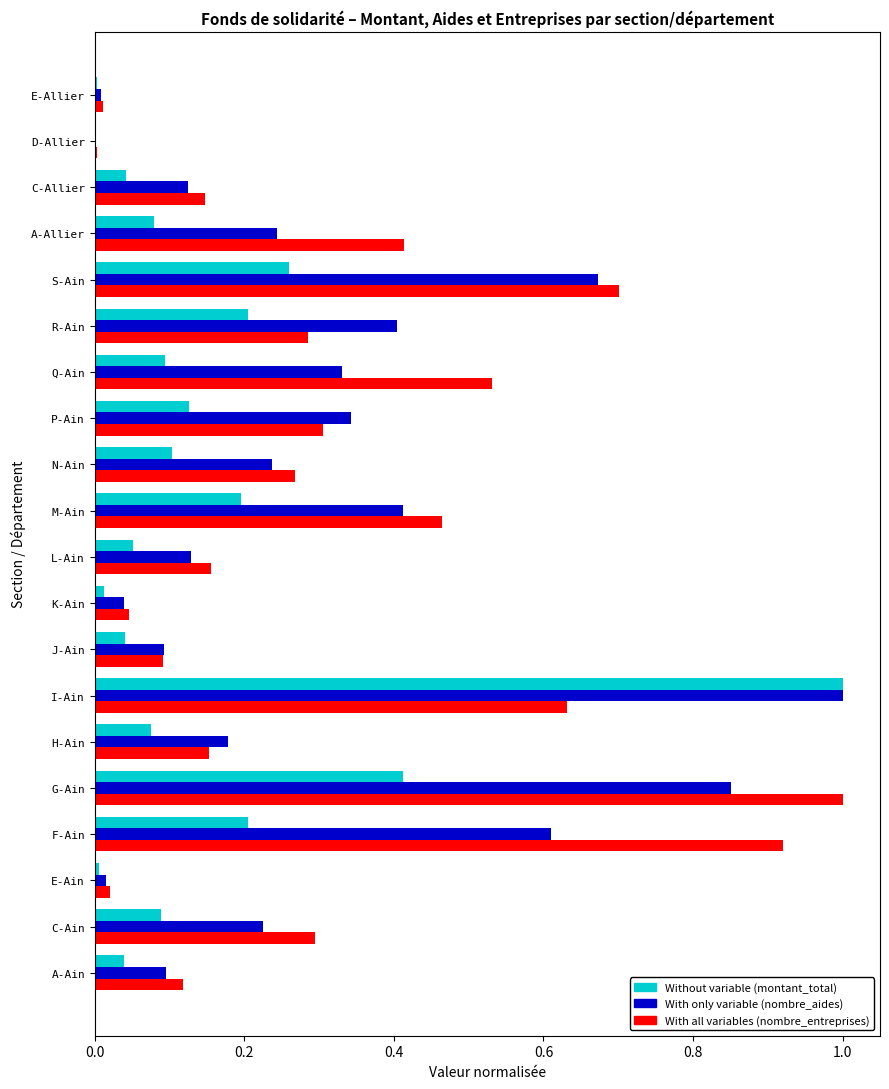

At which category is the sum across all series the highest?

I-Ain